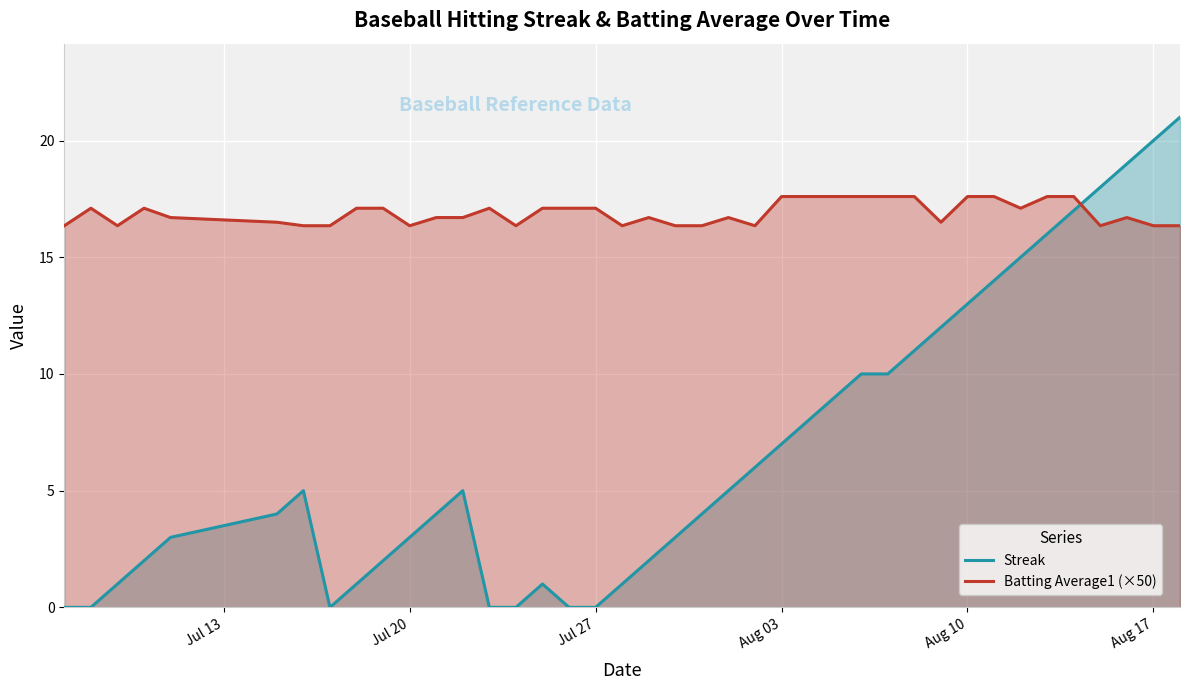

What is the maximum value shown in the chart?

21.0